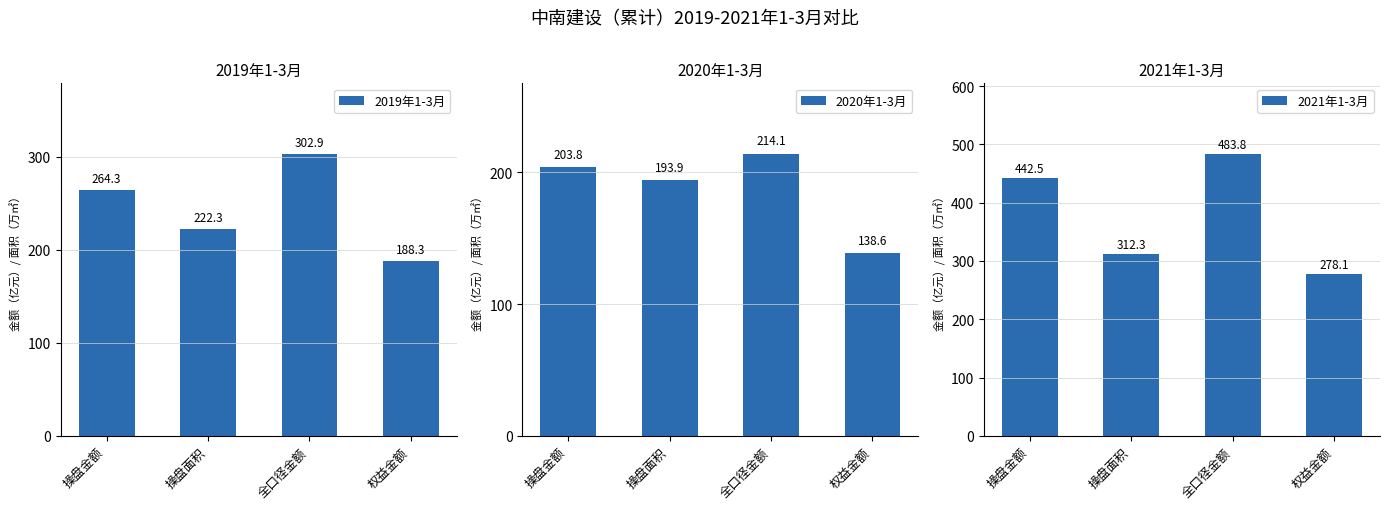

How many distinct data groups are displayed?

3